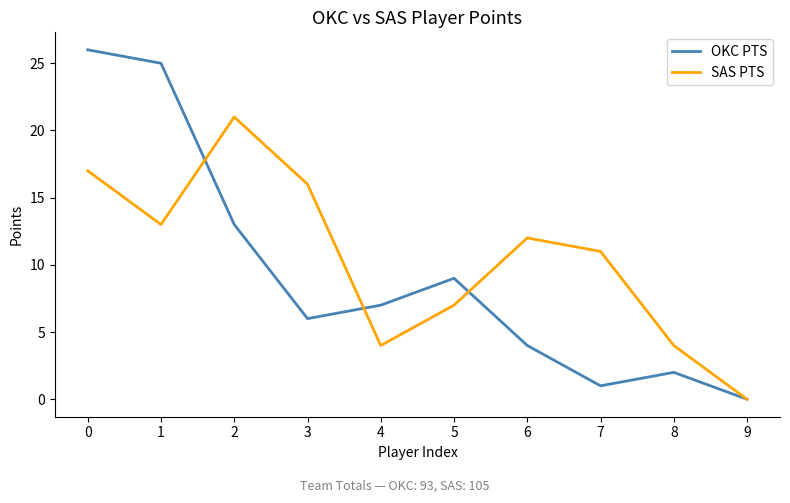

Which series has the largest total across all categories?

SAS PTS